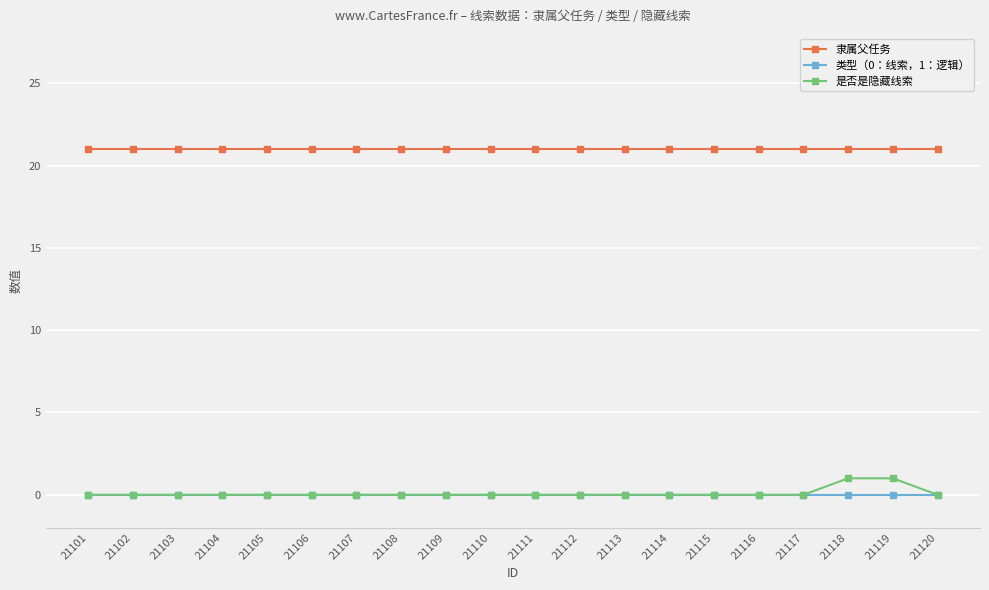

What is the difference between the highest and lowest values at 21102?

21